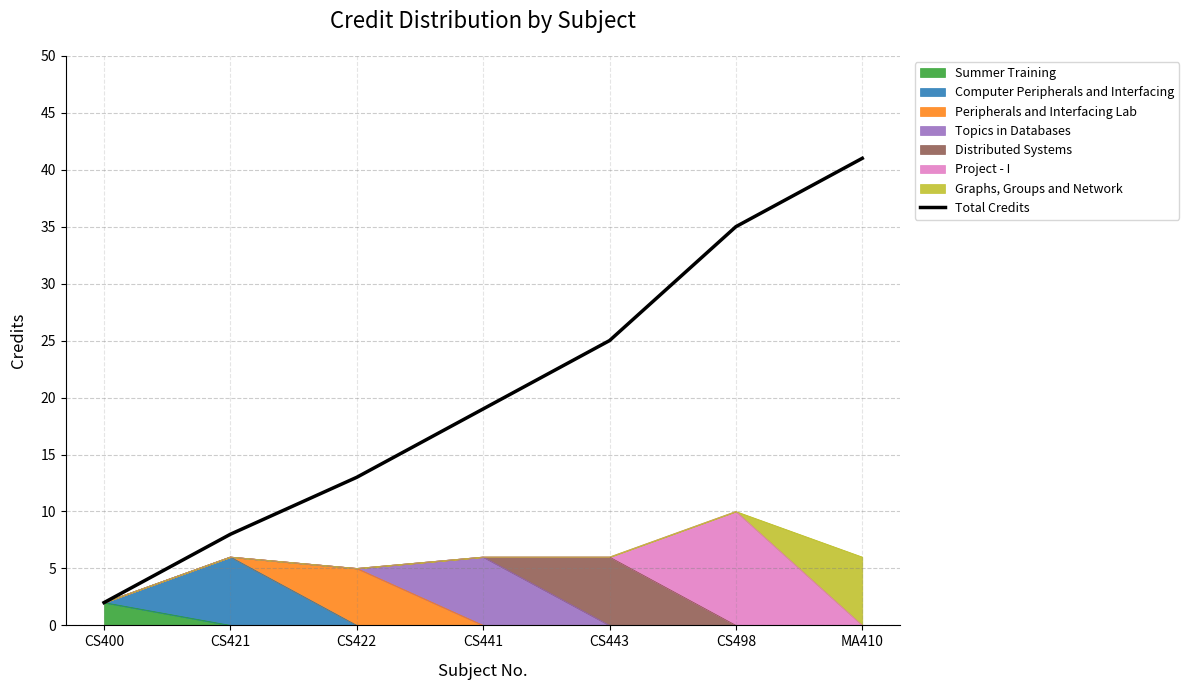

Is it true that the value at MA410 is 10?

False